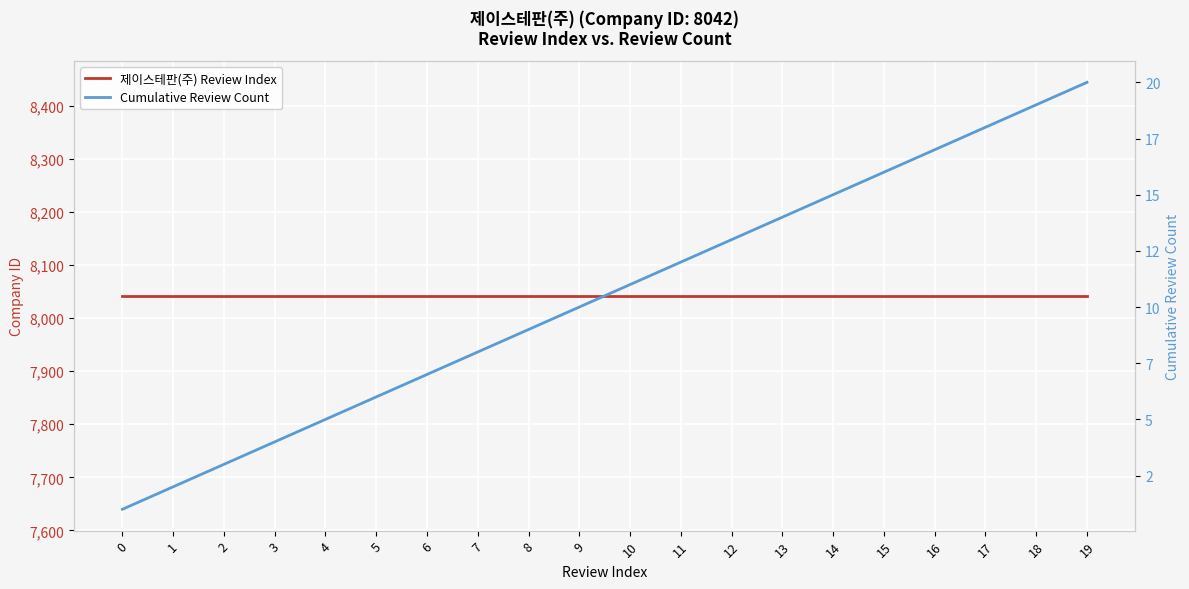

The value of Cumulative Review Count at 17 is 18. True or false?

True